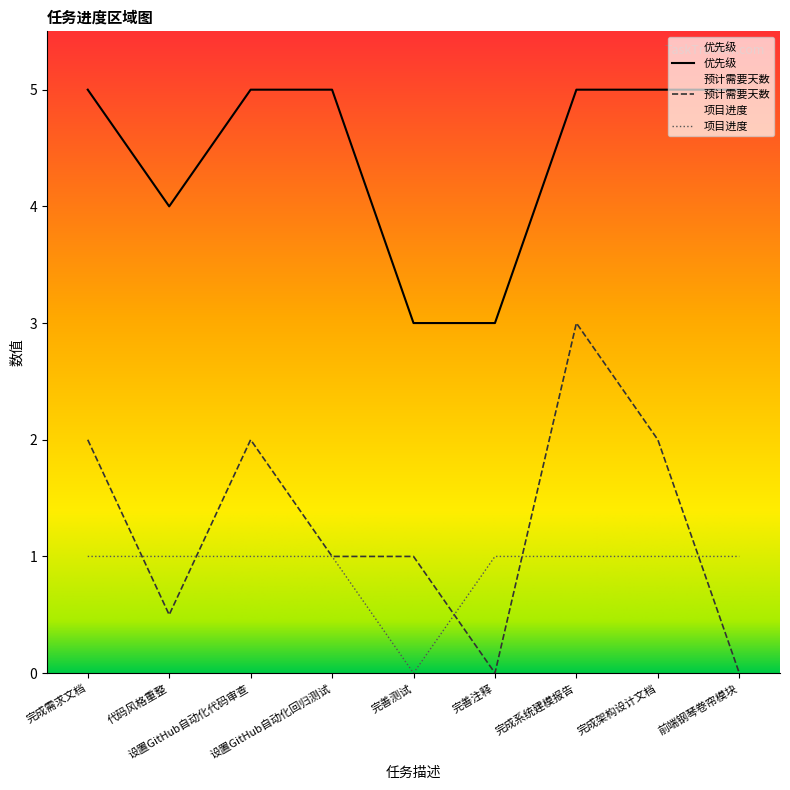

What is the lowest value of the 优先级 series?

3.0